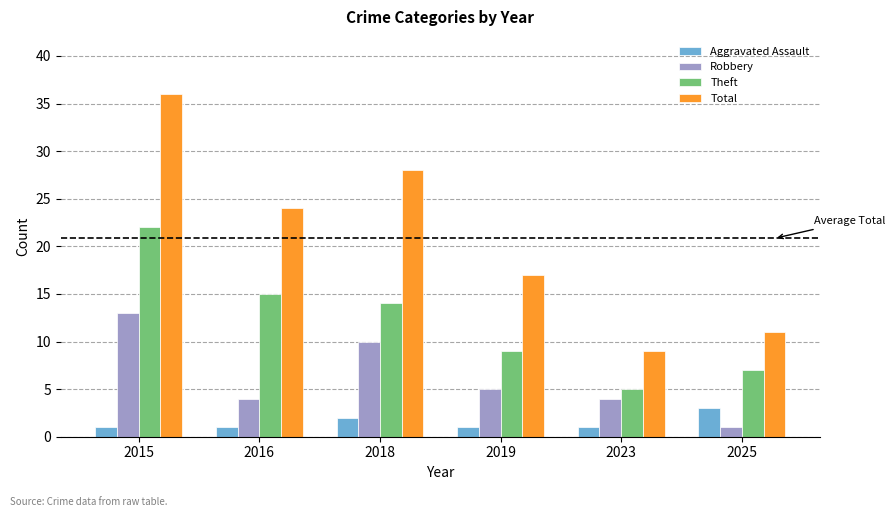

Which series has the largest total across all categories?

Total